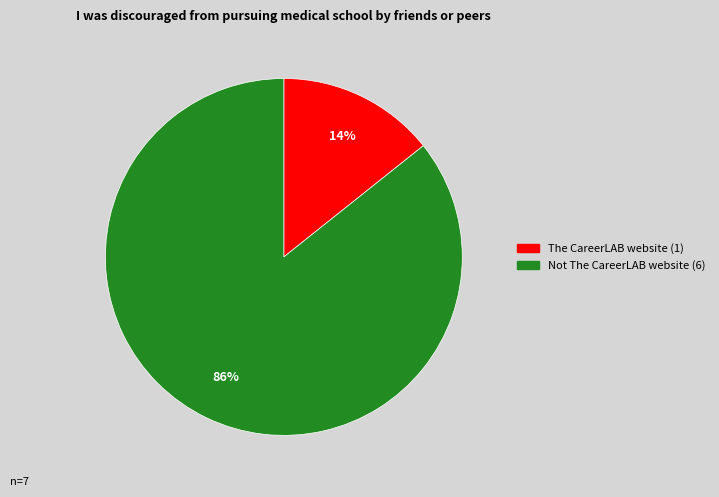

Is it true that The CareerLAB website is 14% of the pie?

True